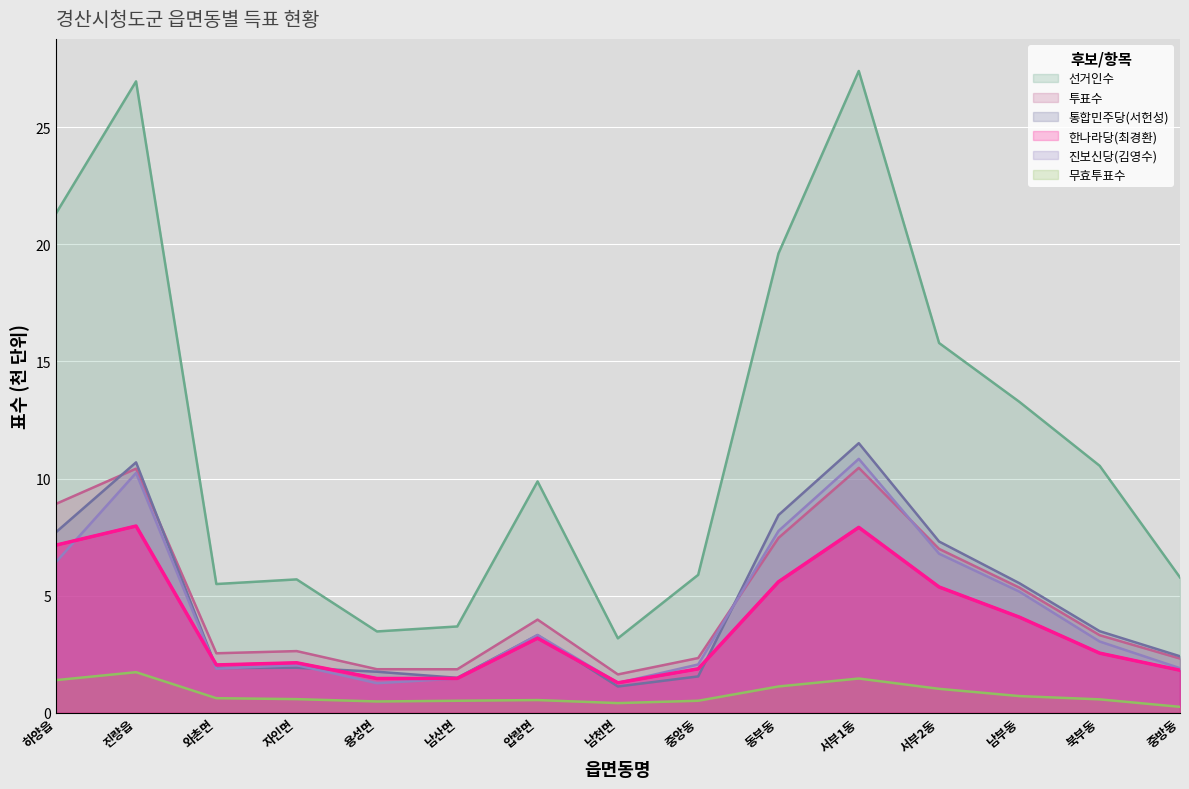

True or false: 투표수 and 무효투표수 intersect in this chart.

False